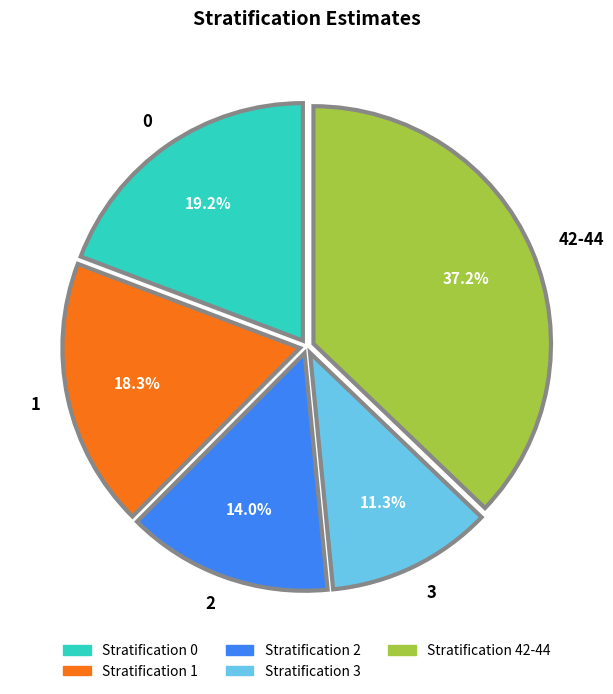

To the nearest percent, what portion does 1 represent?

18%